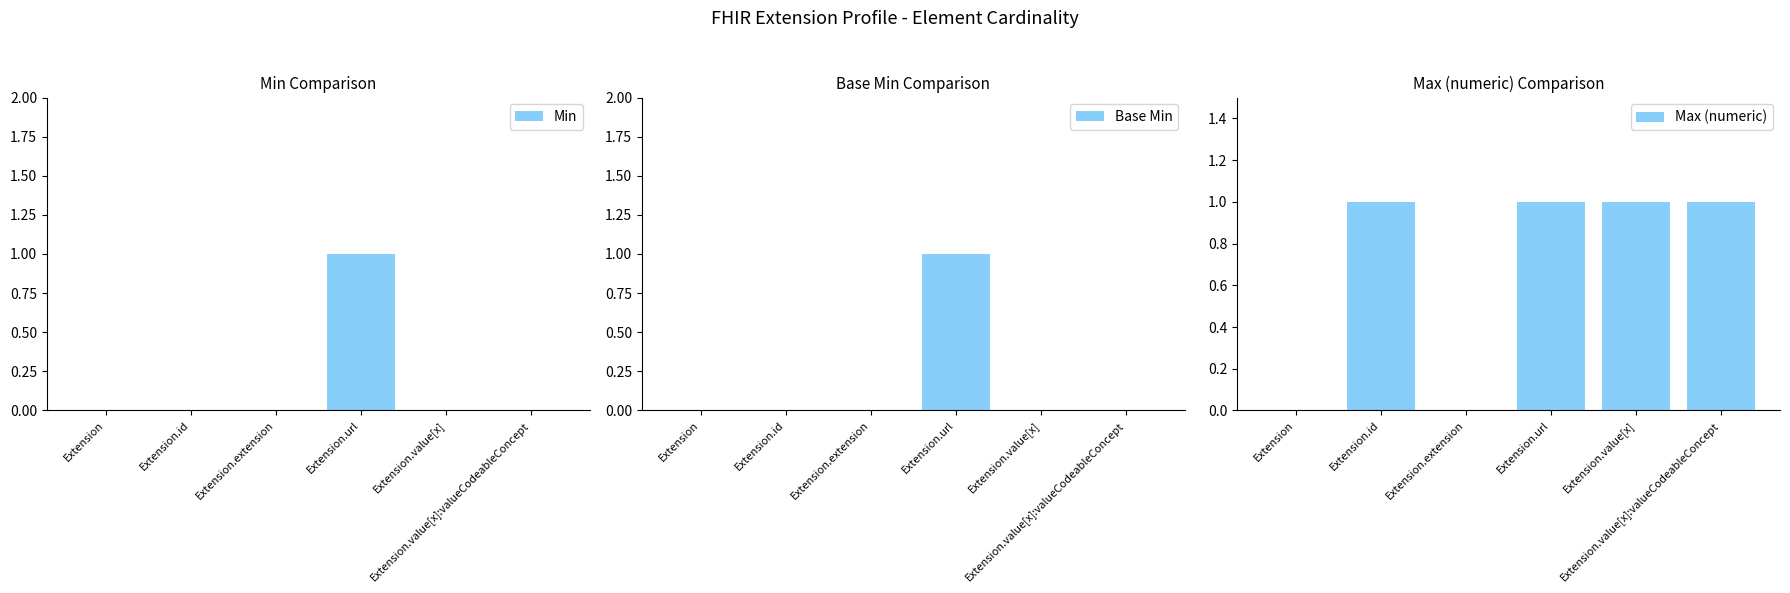

List the labels in order of Max (numeric) value, largest first.

Extension.id, Extension.url, Extension.value[x], Extension.value[x]:valueCodeableConcept, Extension, Extension.extension